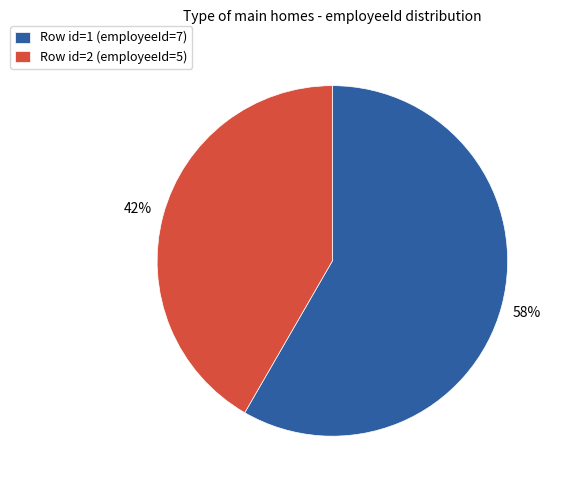

What is the majority slice?

Row id=1 (employeeId=7)